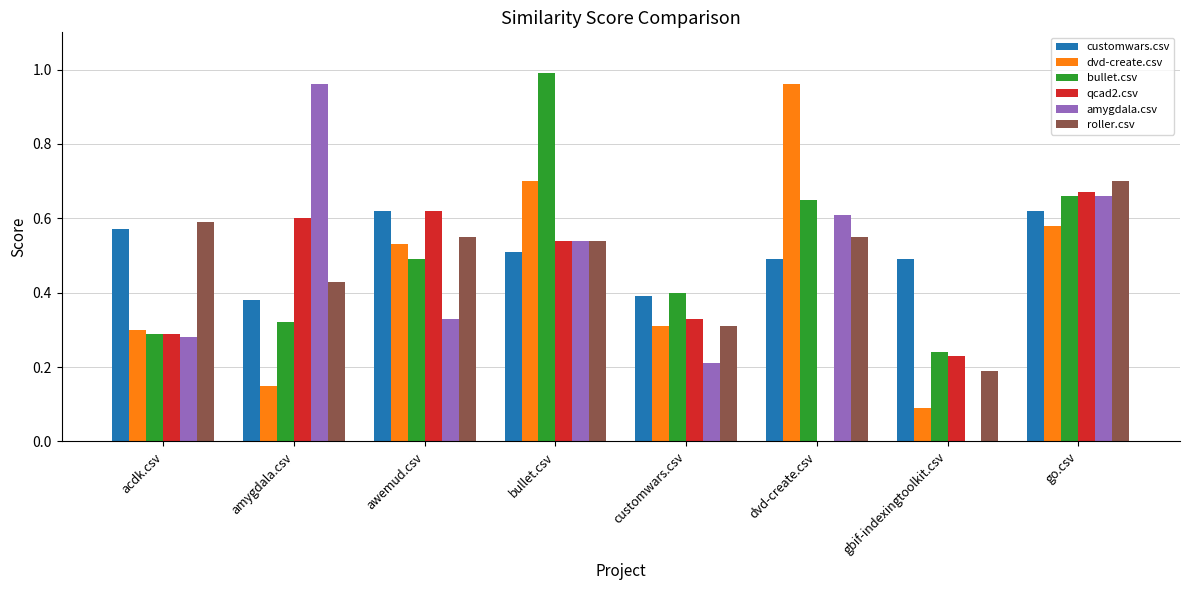

Which label corresponds to the largest value in the chart?

bullet.csv